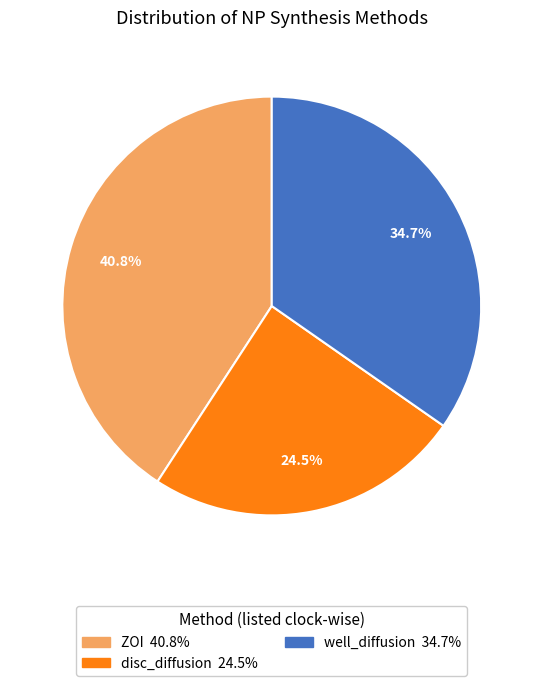

Does any single category account for the majority?

No